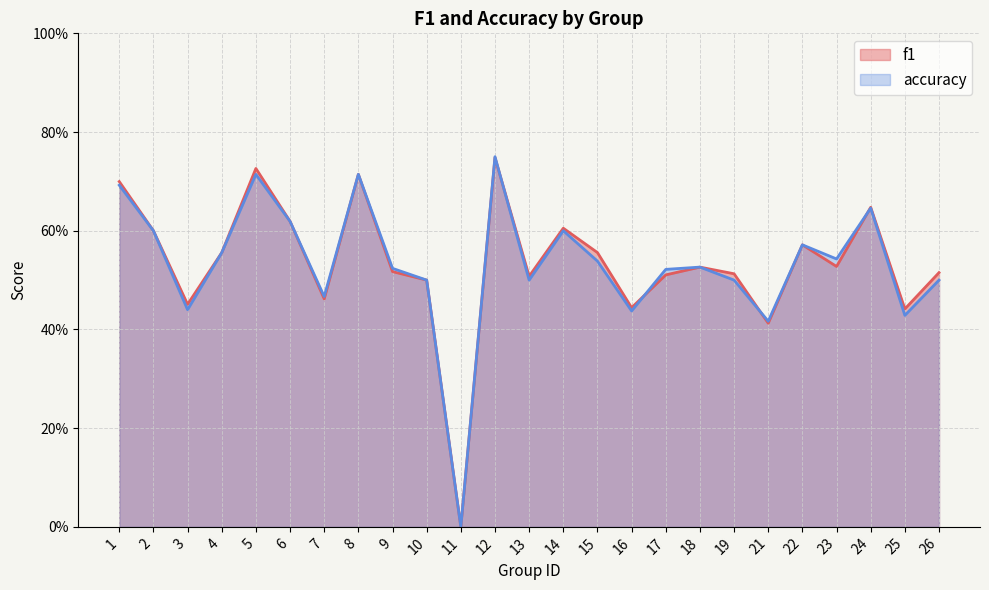

Is it true that accuracy equals -0.3 at 11?

False